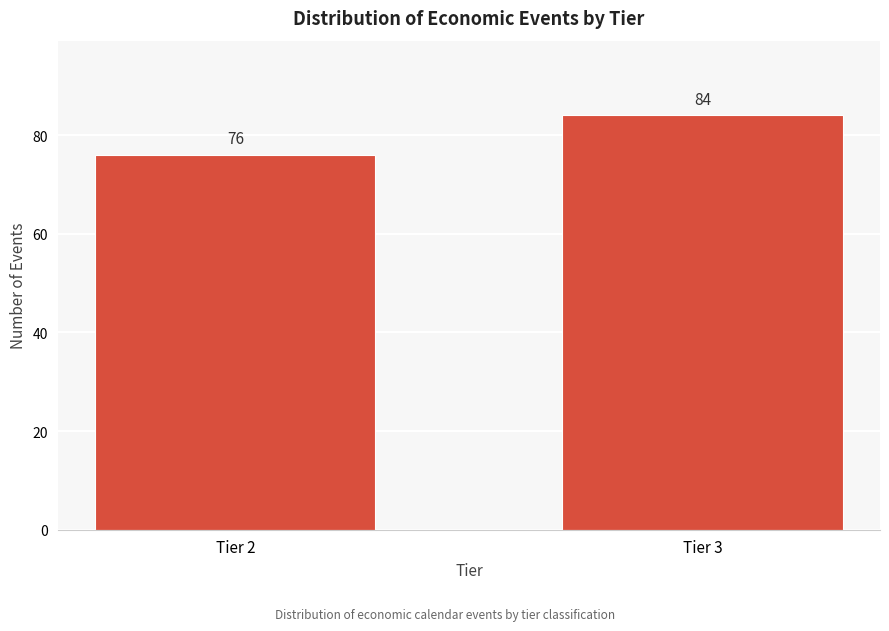

Reading right to left, transcribe all the data shown in this chart.

Tier 3=84	Tier 2=76